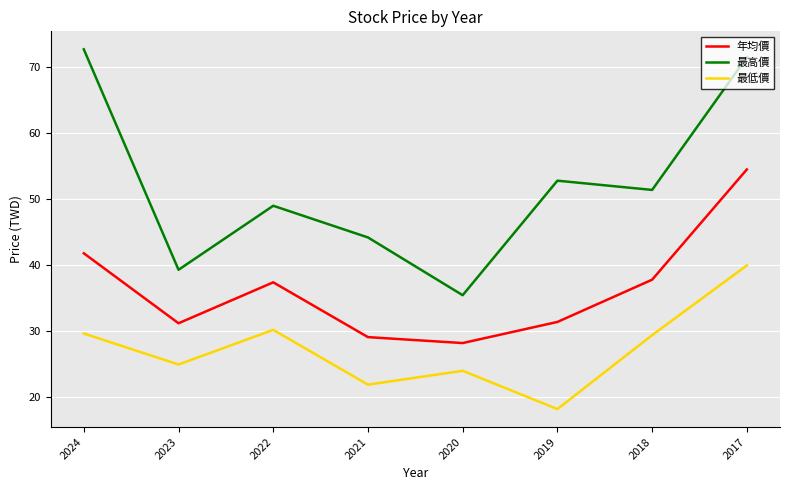

Rank the series by their average value, from lowest to highest.

最低價, 年均價, 最高價